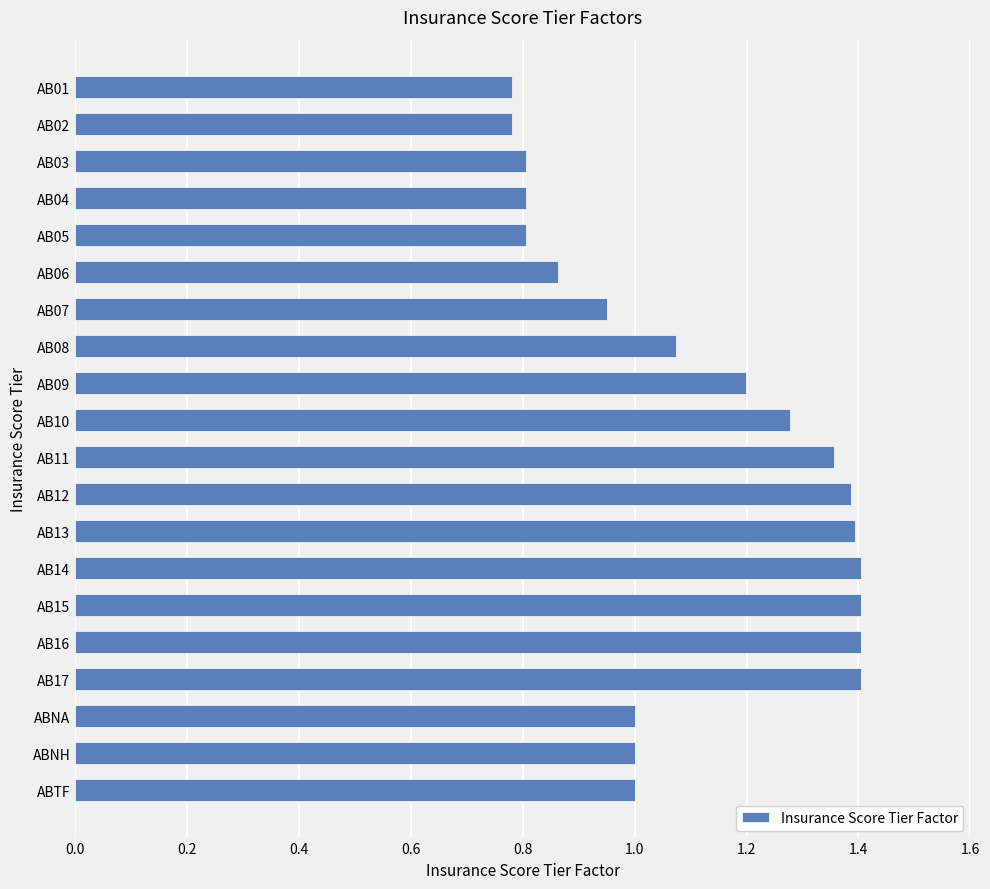

True or false: the data shows 1.4 at AB13.

True